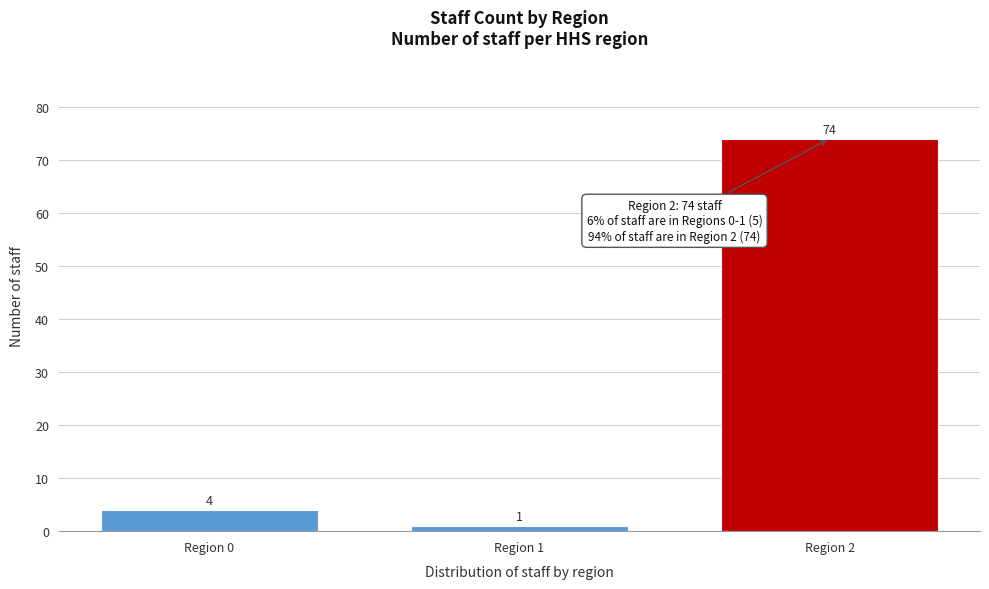

Reading left to right, what are all the values shown in this chart?

Region 0=4	Region 1=1	Region 2=74